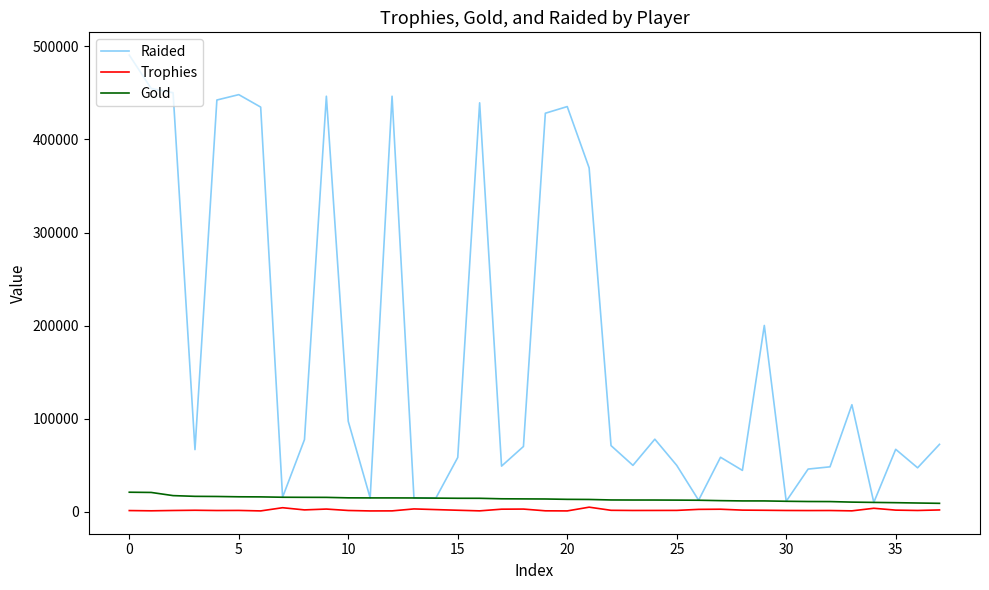

Which series has the largest total across all categories?

Raided